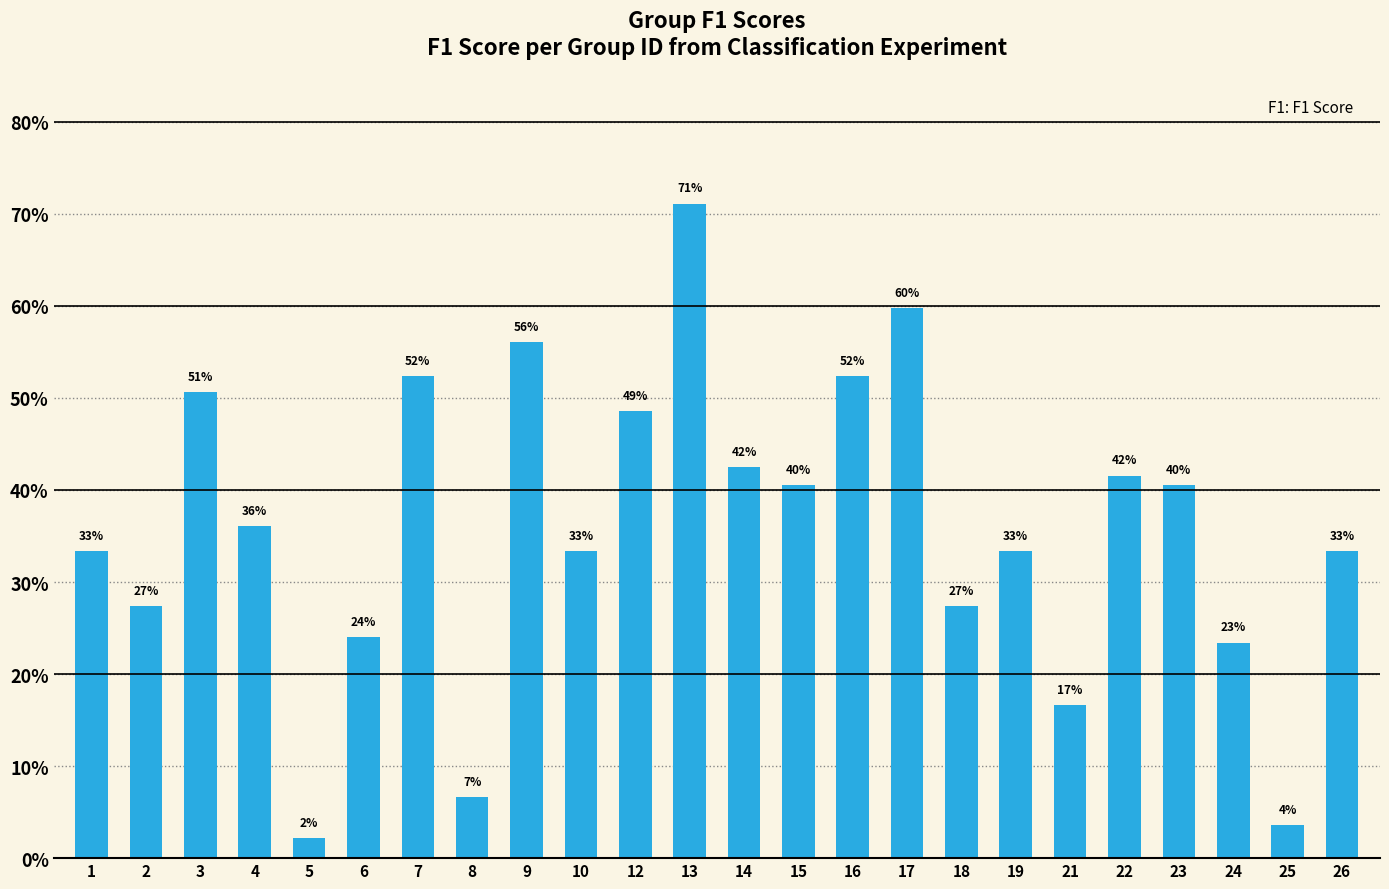

Are the bars horizontal?

No